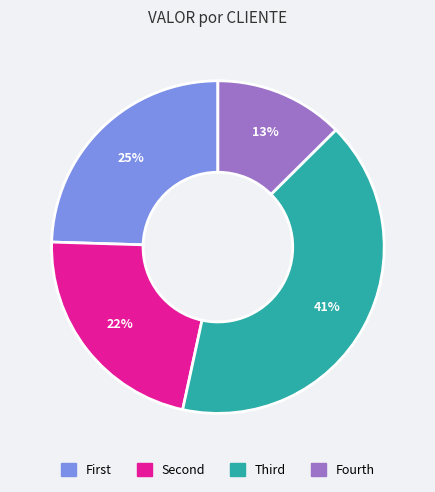

Is there a majority slice in this chart?

No